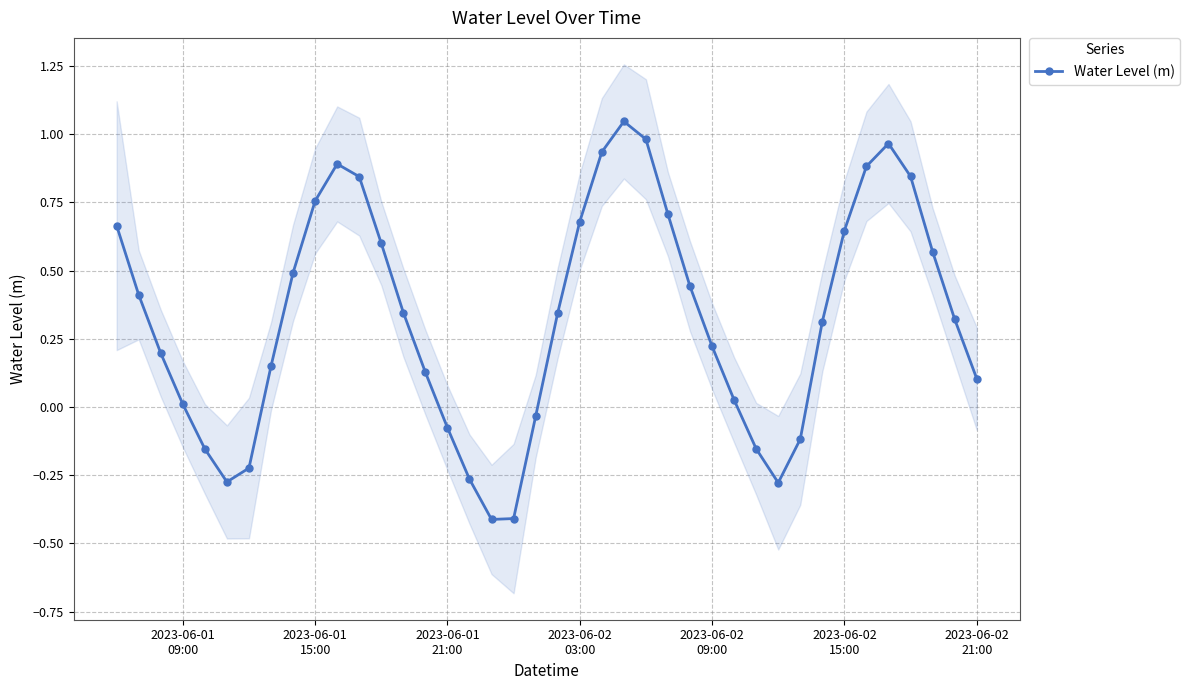

What is the minimum value for Water Level (m)?

-0.4